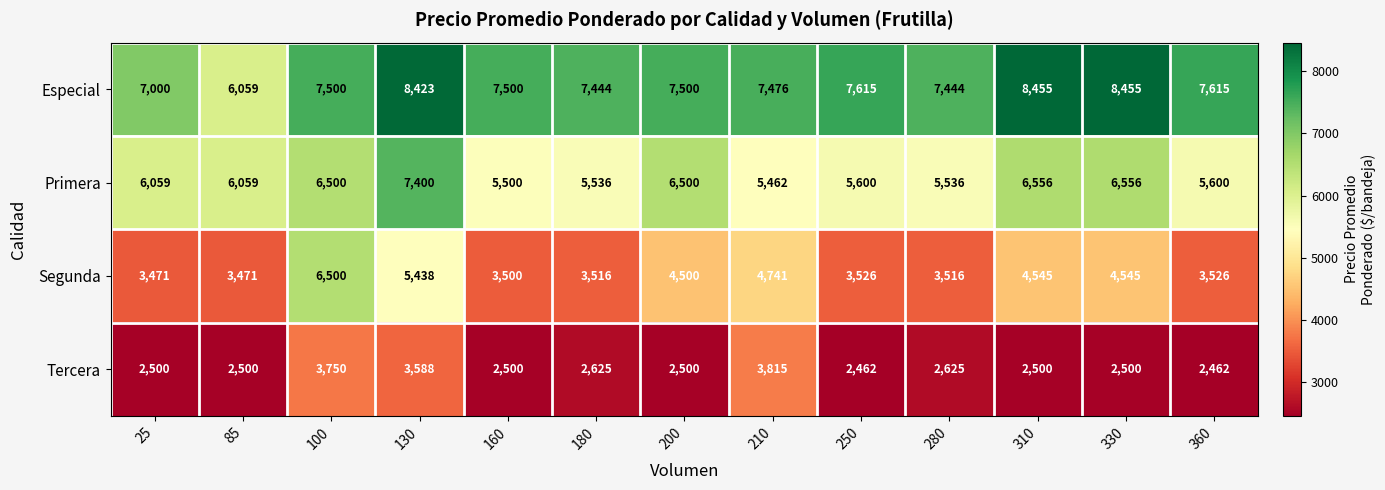

What is the total value across all series at 200?

21000